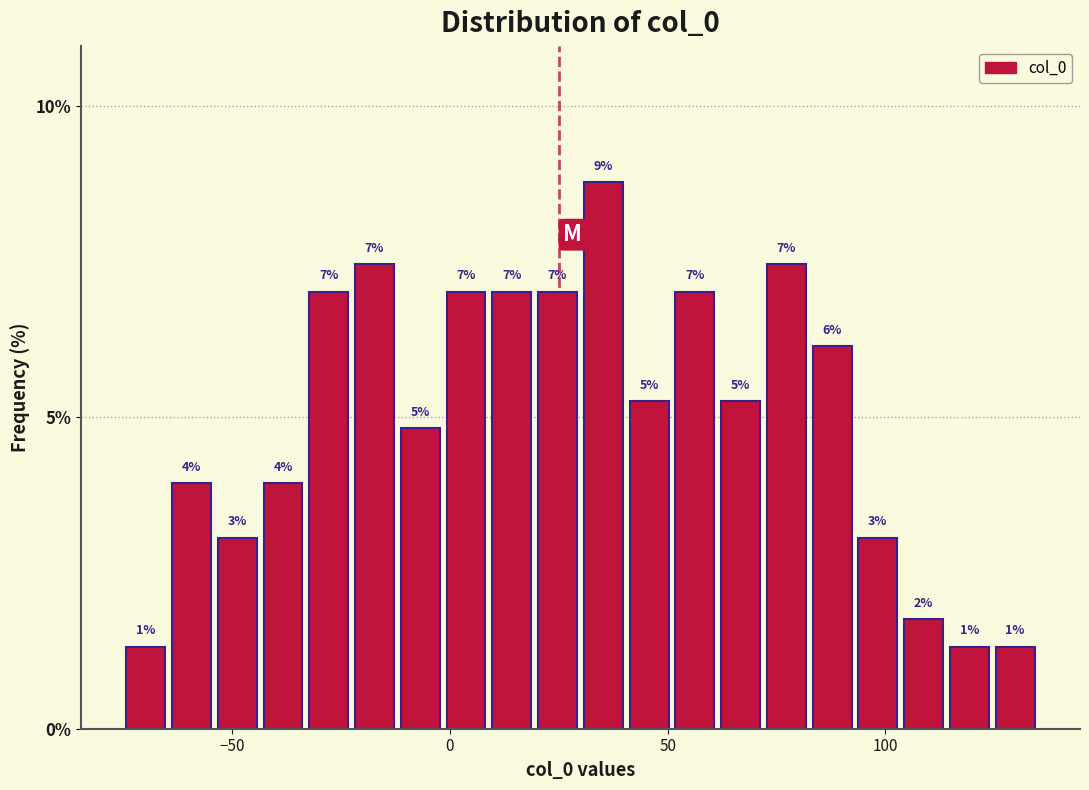

Read against the x-axis, roughly where is the centre of the tallest bar?

35